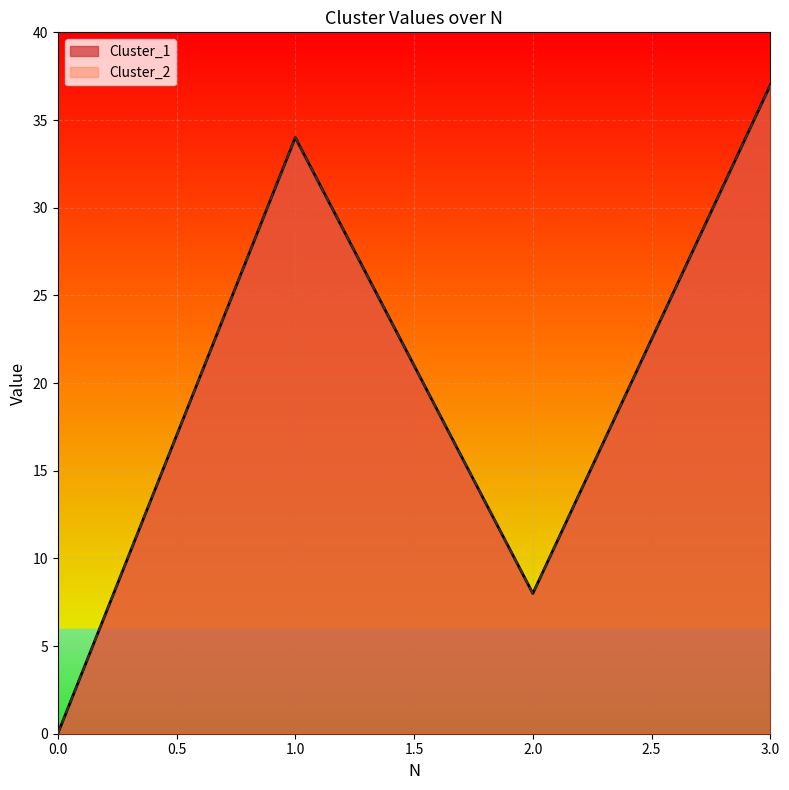

What is the difference between the maximum and minimum values in the Cluster_2 series?

37